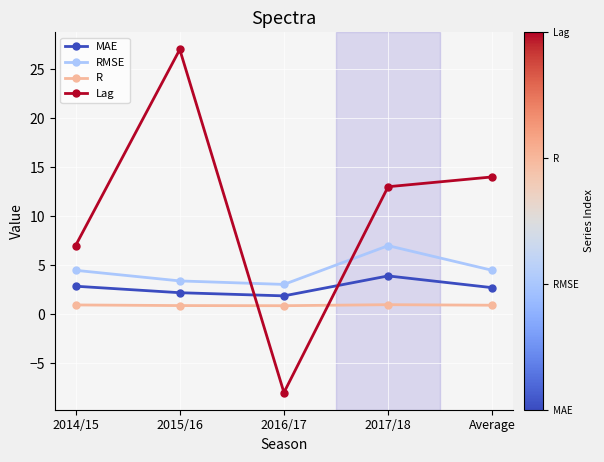

True or false: Lag has a value of -8.0 at 2016/17.

True